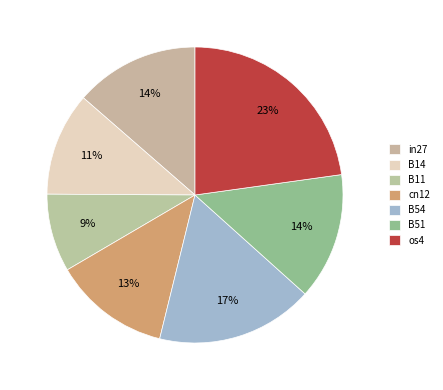

To the nearest percent, what percentage of the pie is B51?

14%